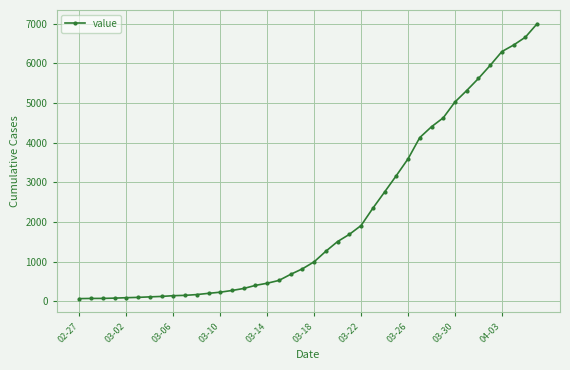

What is the sum of all values?

85740